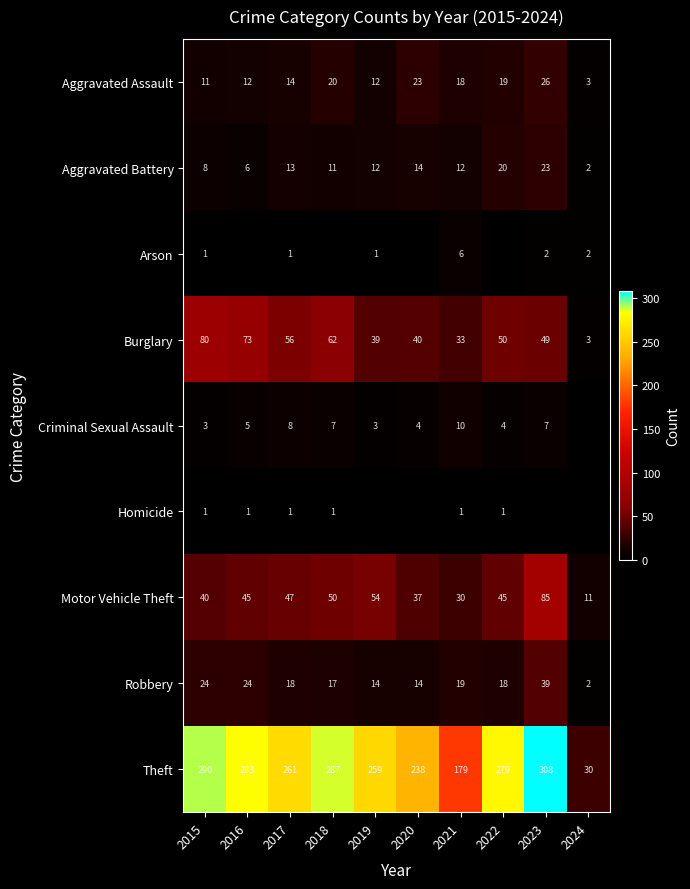

What is the difference between the Motor Vehicle Theft values at 2015 and 2020?

3